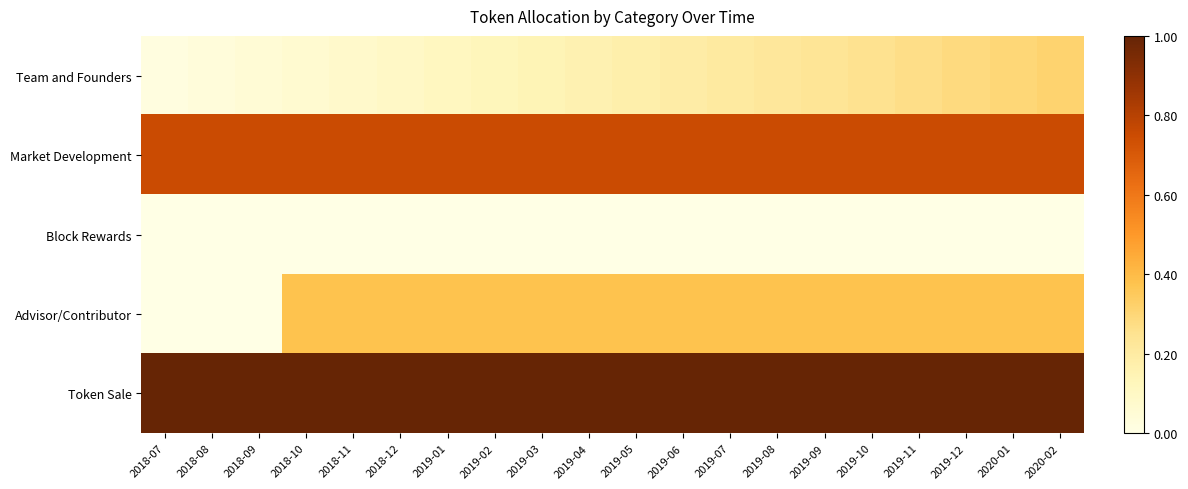

Between 2019-09 and 2018-10, which is larger?

2019-09